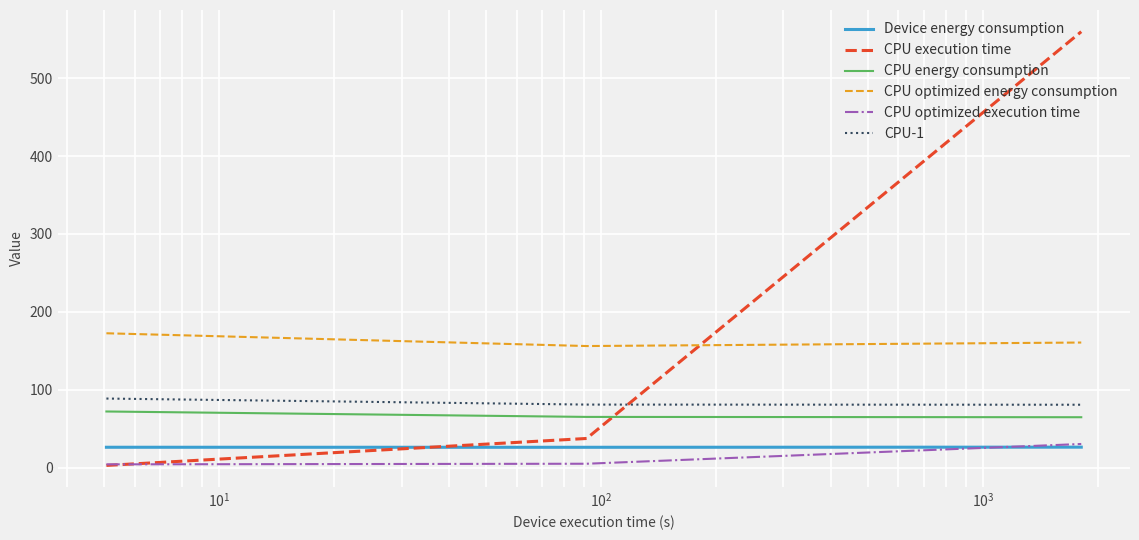

Which series has the largest total across all categories?

CPU execution time